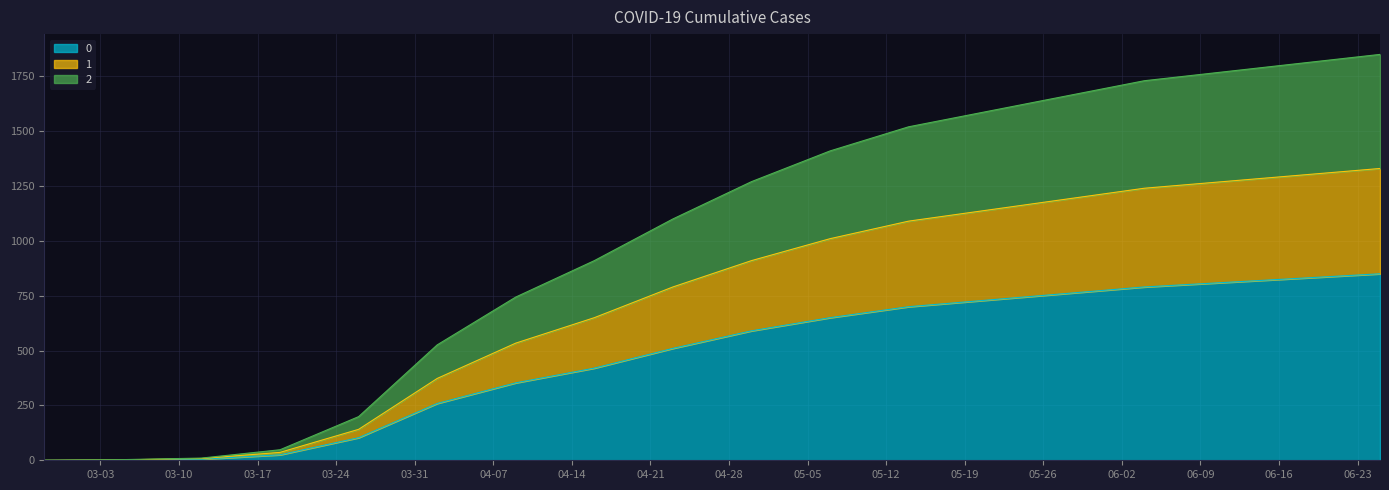

List the series in order of their peak value, lowest first.

0, 1, 2